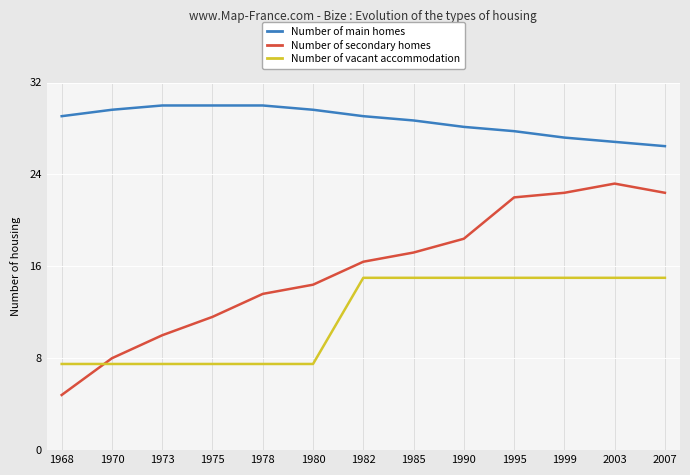

True or false: Number of main homes and Number of vacant accommodation cross at least once.

False